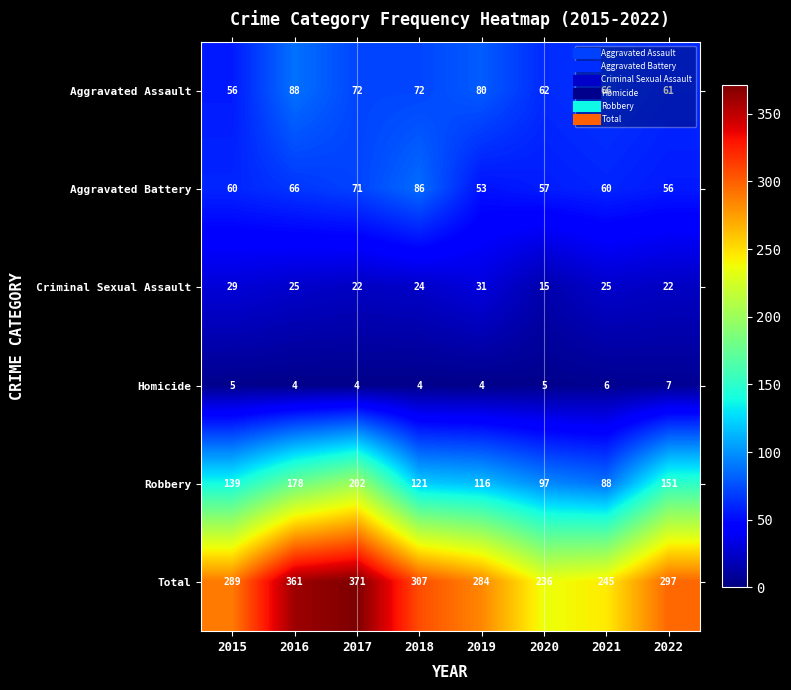

Between 2021 and 2022, which series saw the biggest shift?

Robbery